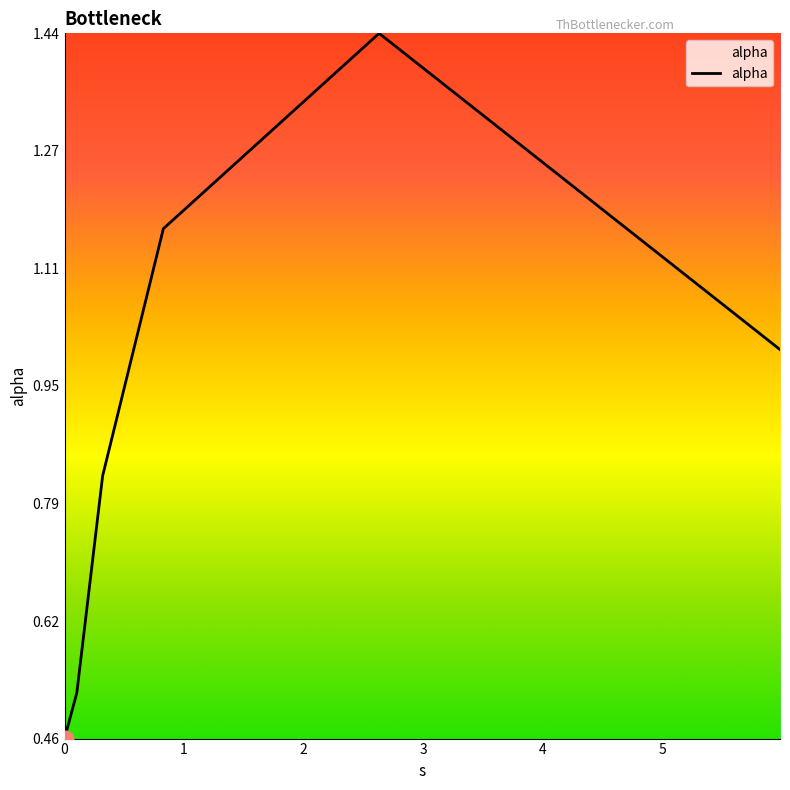

What is the difference between the maximum and minimum values?

1.0